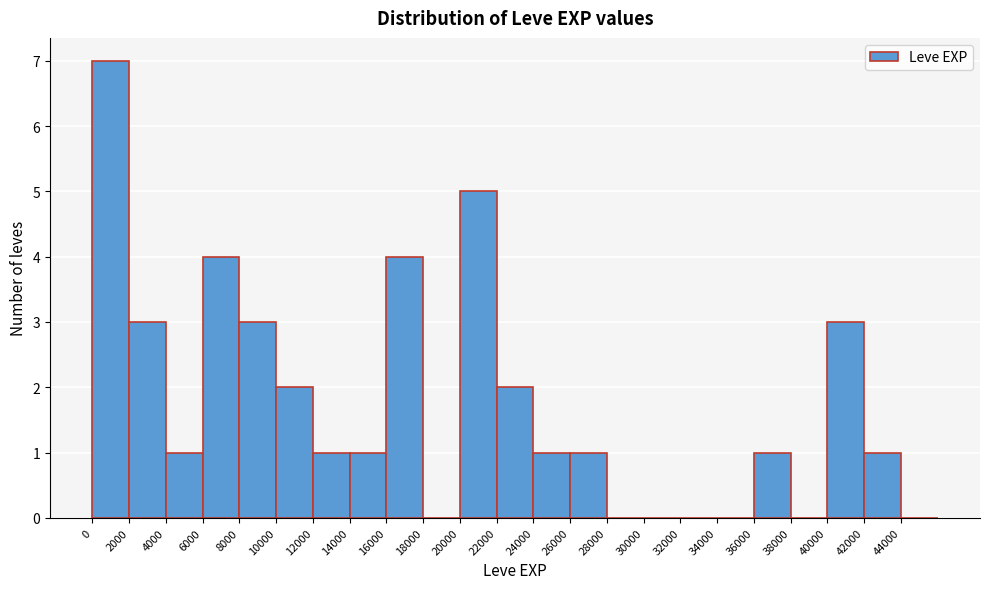

Which range on the x-axis has the tallest bar?

0 to 2000